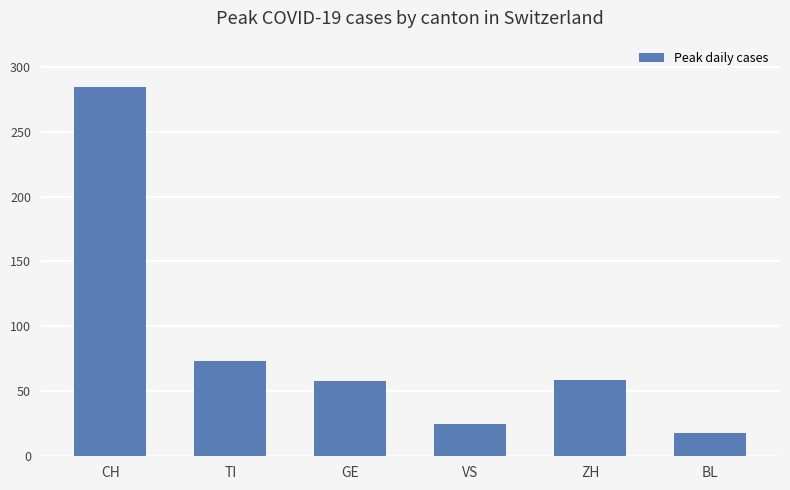

Is it true that the value at CH is 95?

False